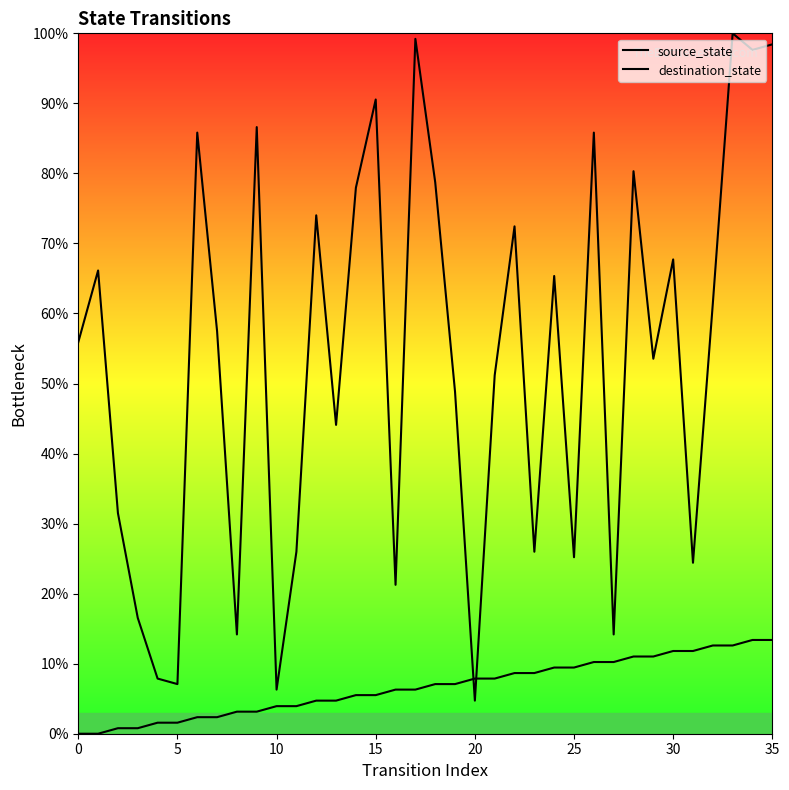

At which category is the sum across all series the highest?

33